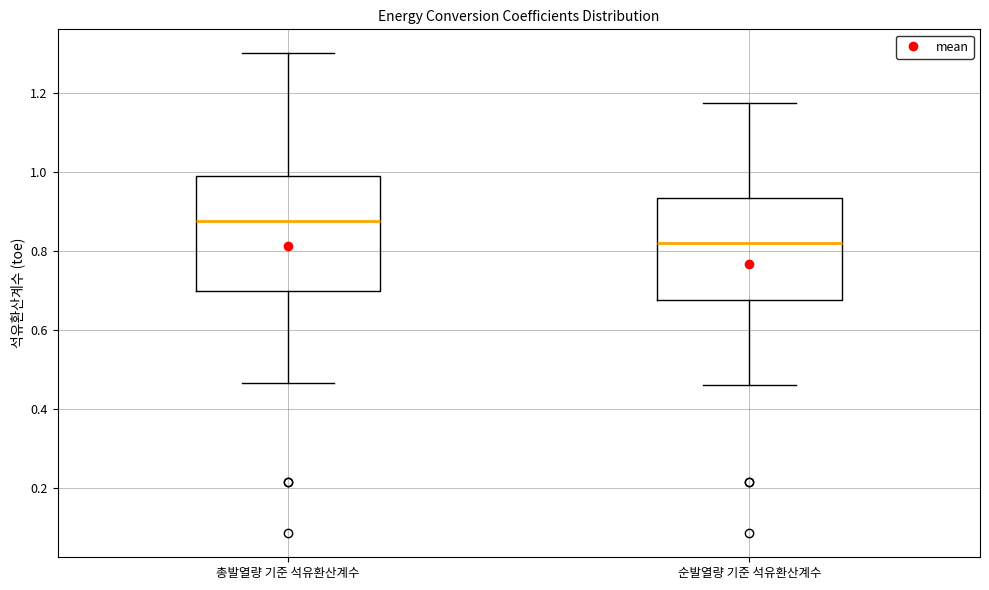

Reading left to right, read every box against the y-axis: the position of its median line, the range the box covers, and the ends of its whiskers. The values are not printed on the chart, so give them approximately, as read against the axis.

총발열량 기준 석유환산계수: median 0.88, box 0.70 to 1.00, whiskers 0.46 to 1.30
순발열량 기준 석유환산계수: median 0.82, box 0.68 to 0.94, whiskers 0.46 to 1.18